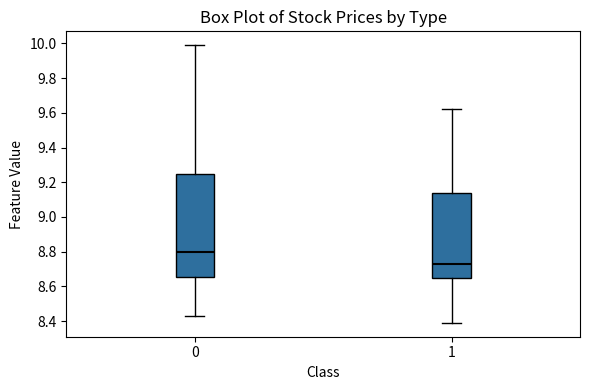

Where does the median line of the box at x = 1 sit on the y-axis? The values are not printed on the chart, so give them approximately, as read against the axis.

8.74